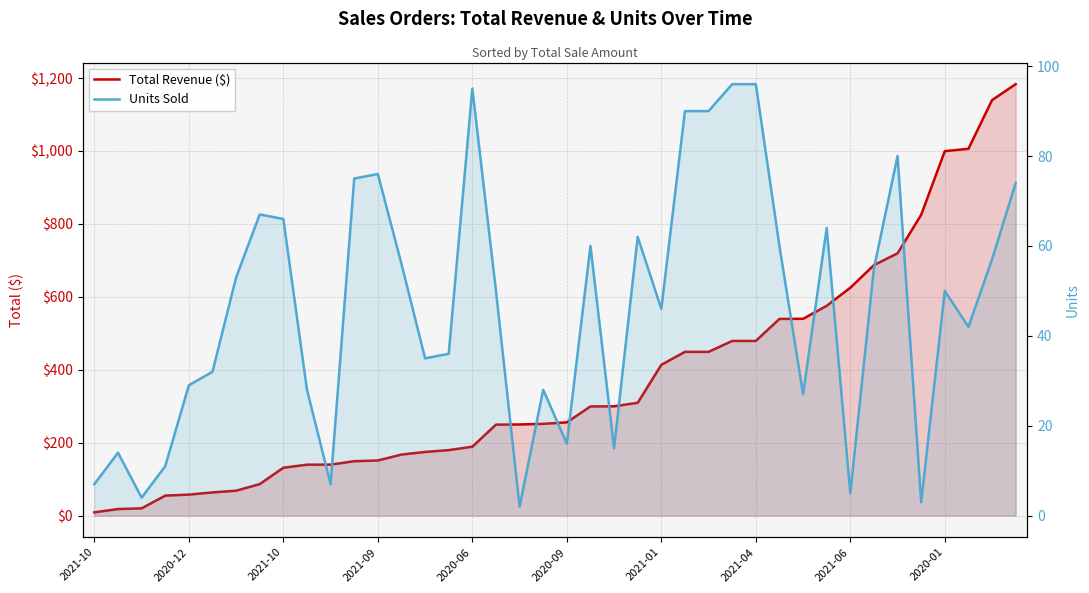

True or false: Units Sold has more than 0 interior local peaks.

True